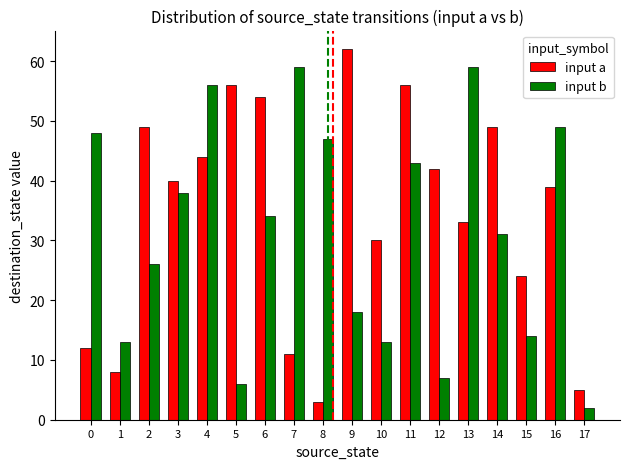

Count the number of categories in the chart.

18